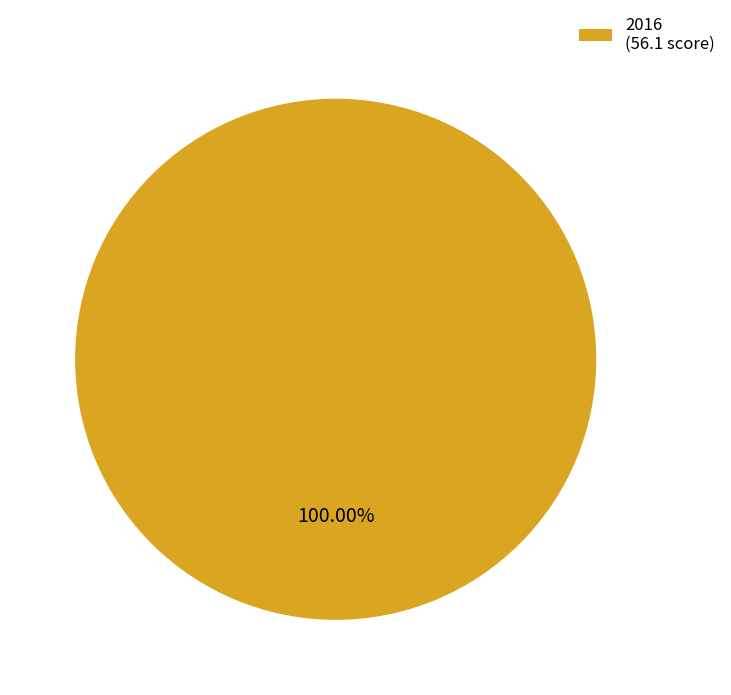

Rank the categories by value from highest to lowest.

2016 (56.1 score)